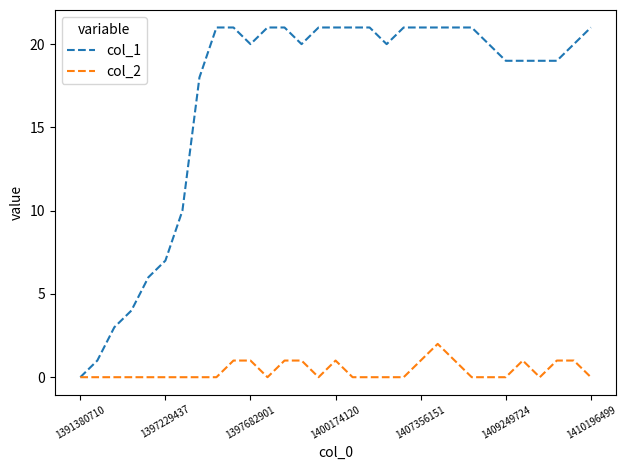

Reading right to left, extract all data points from this chart.

col_1: 21	20	19	19	19	19	20	21	21	21	21	21	20	21	21	21	21	20	21	21	20	21	21	18	10	7	6	4	3	1	0
col_2: 0	1	1	0	1	0	0	0	1	2	1	0	0	0	0	1	0	1	1	0	1	1	0	0	0	0	0	0	0	0	0